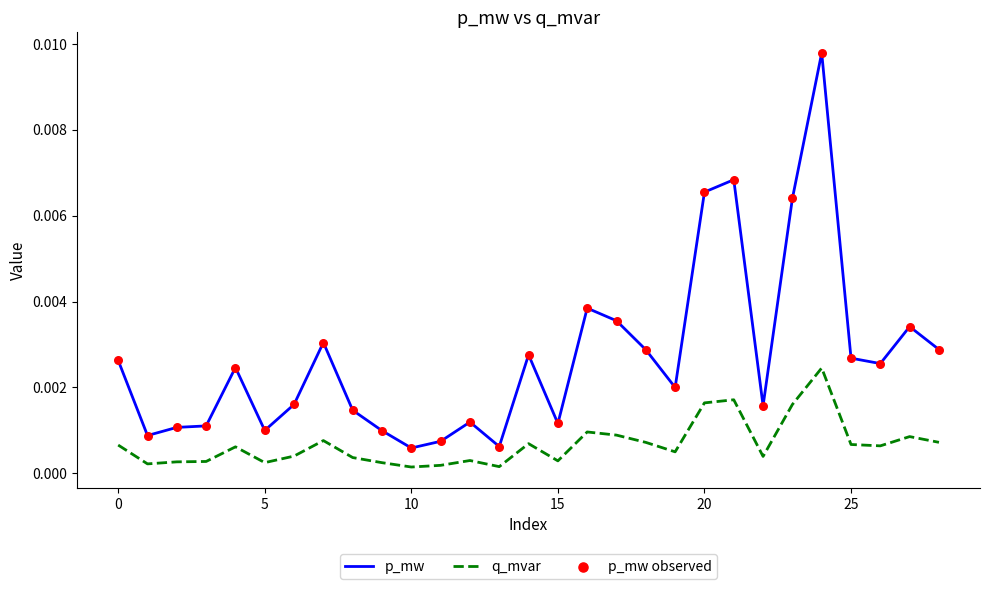

True or false: p_mw and q_mvar intersect in this chart.

False